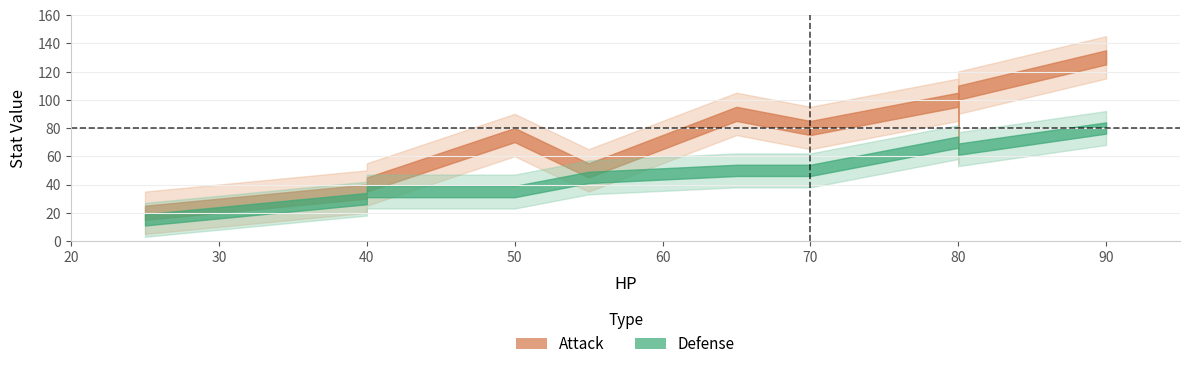

True or false: Attack and Defense cross at least once.

False